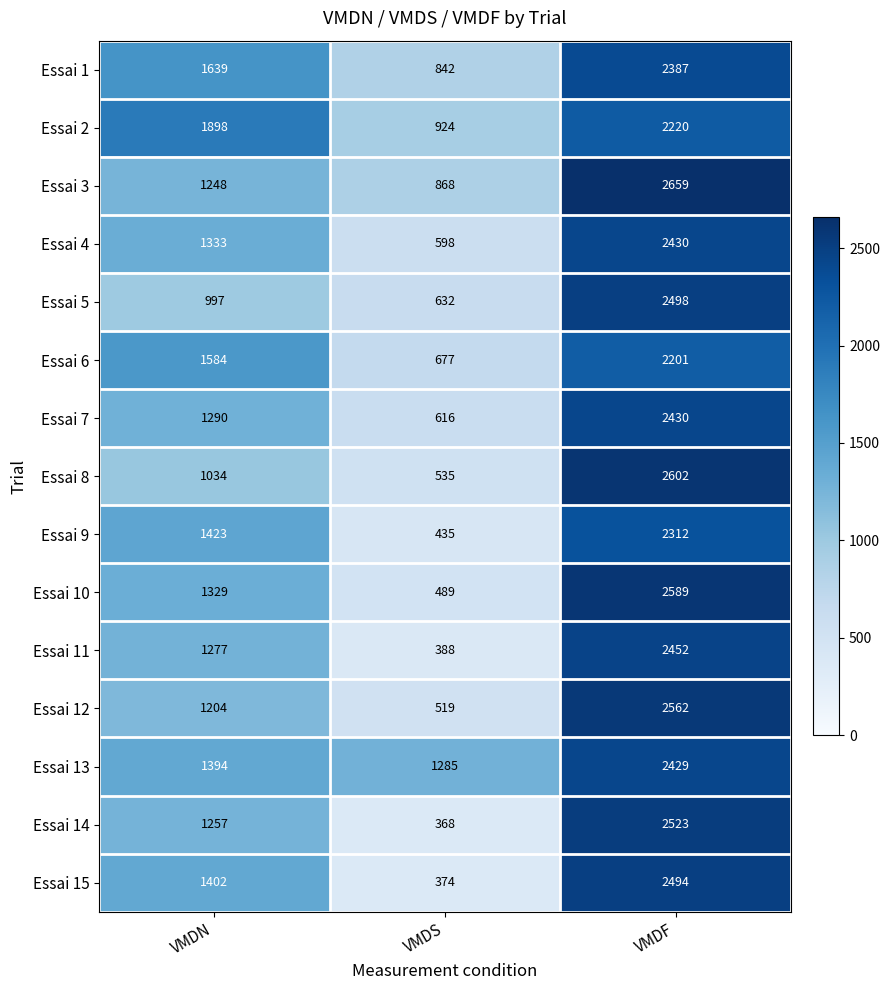

Which series has the largest total across all categories?

Essai 13